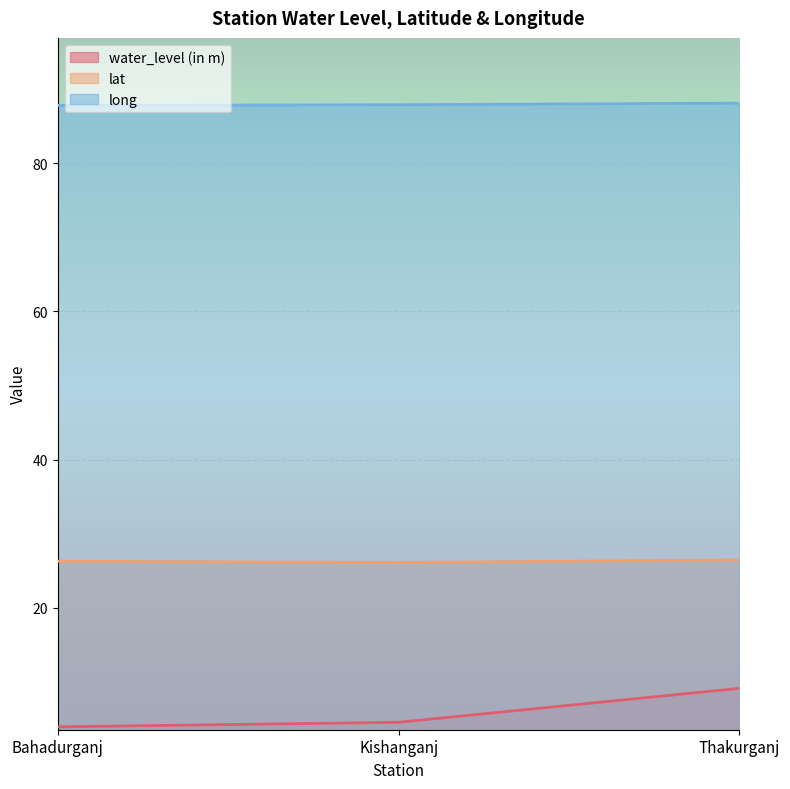

True or false: water_level (in m) has a value of 4.5 at Kishanganj.

True